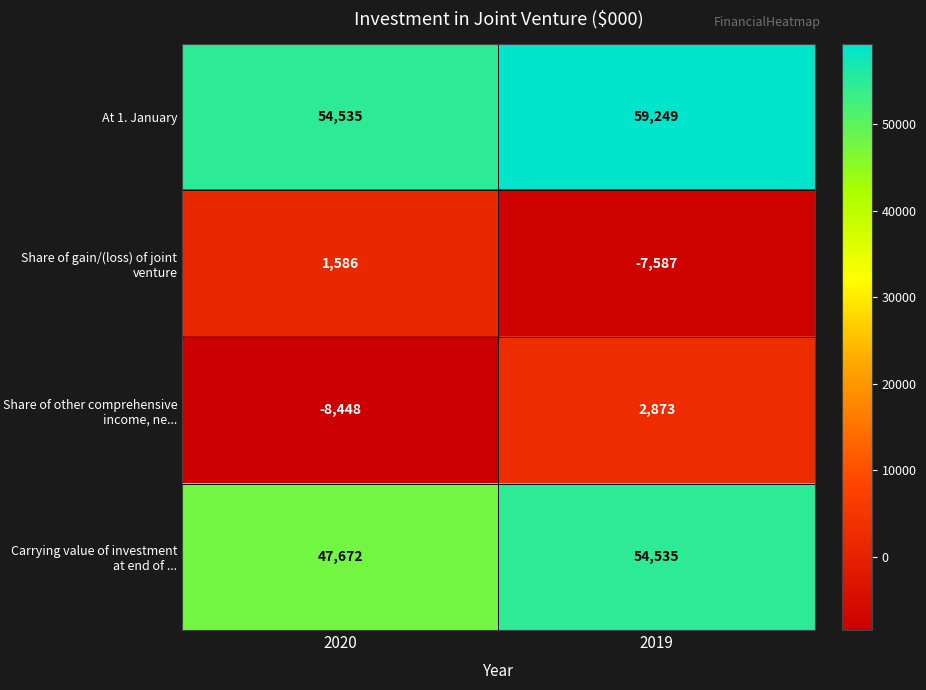

At which label is Share of gain/(loss) of joint venture closest to -3000?

2020